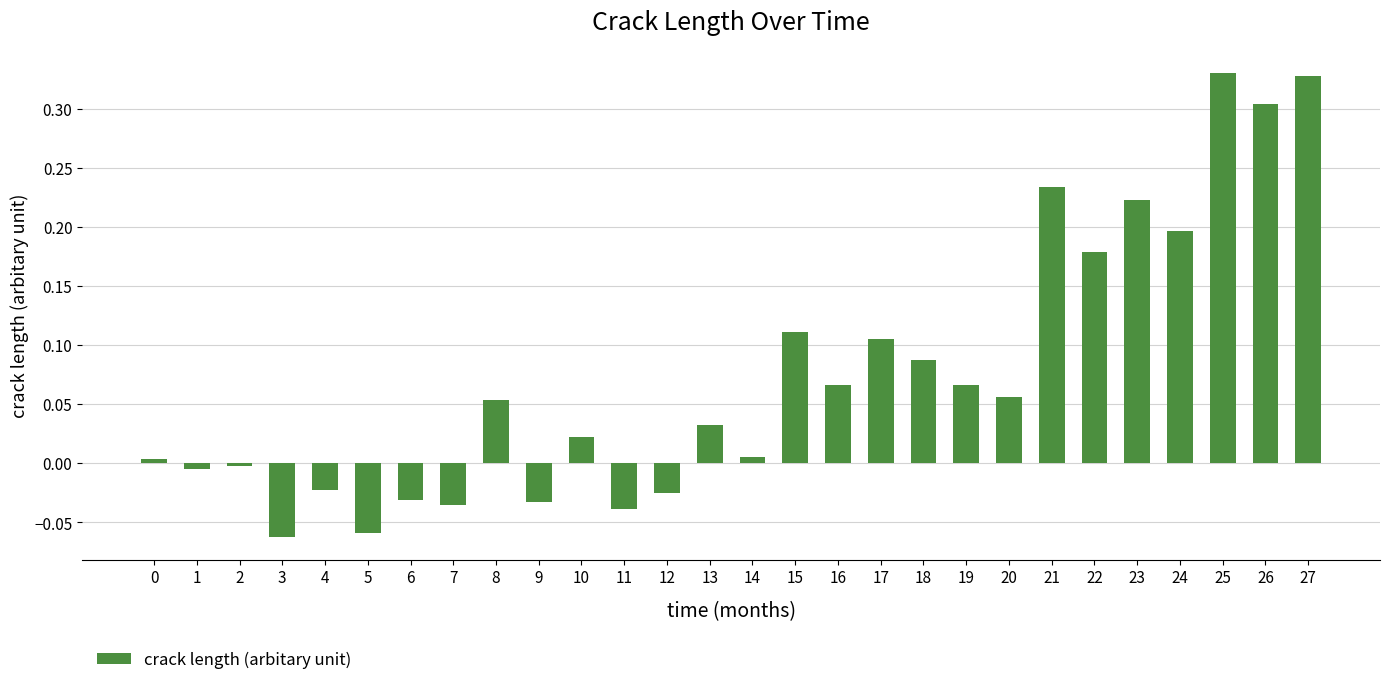

True or false: the data shows 0.0 at 8.

False